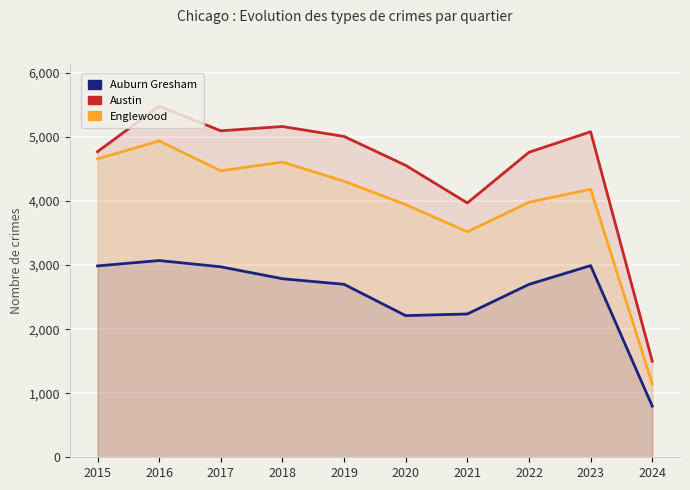

At how many categories does at least one series exceed 2534?

9